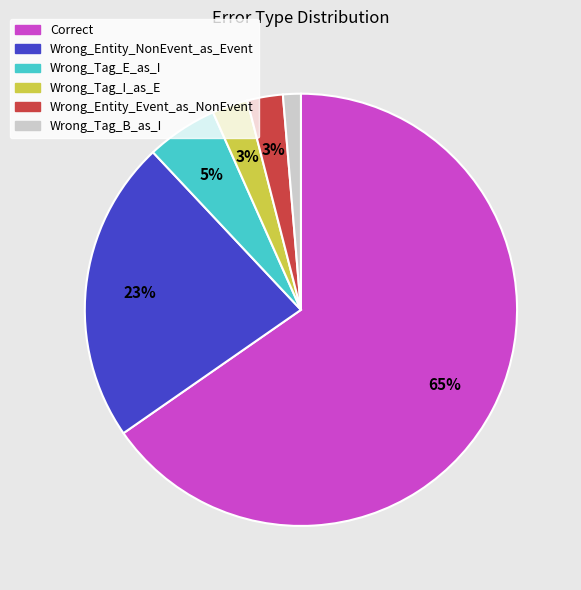

To the nearest percent, what percentage of the pie is Wrong_Entity_NonEvent_as_Event?

23%